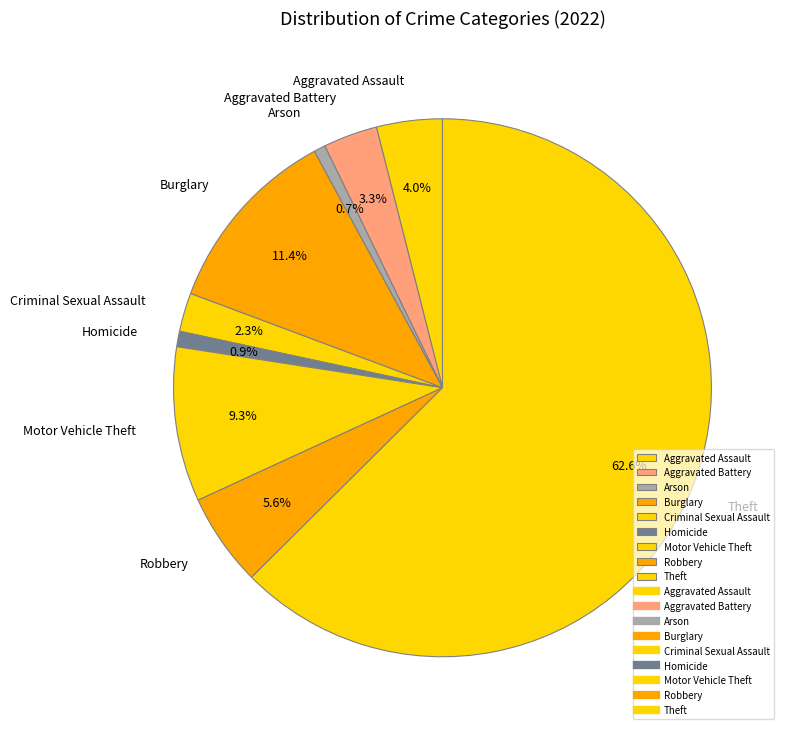

The Burglary slice represents 11% of the pie. True or false?

True